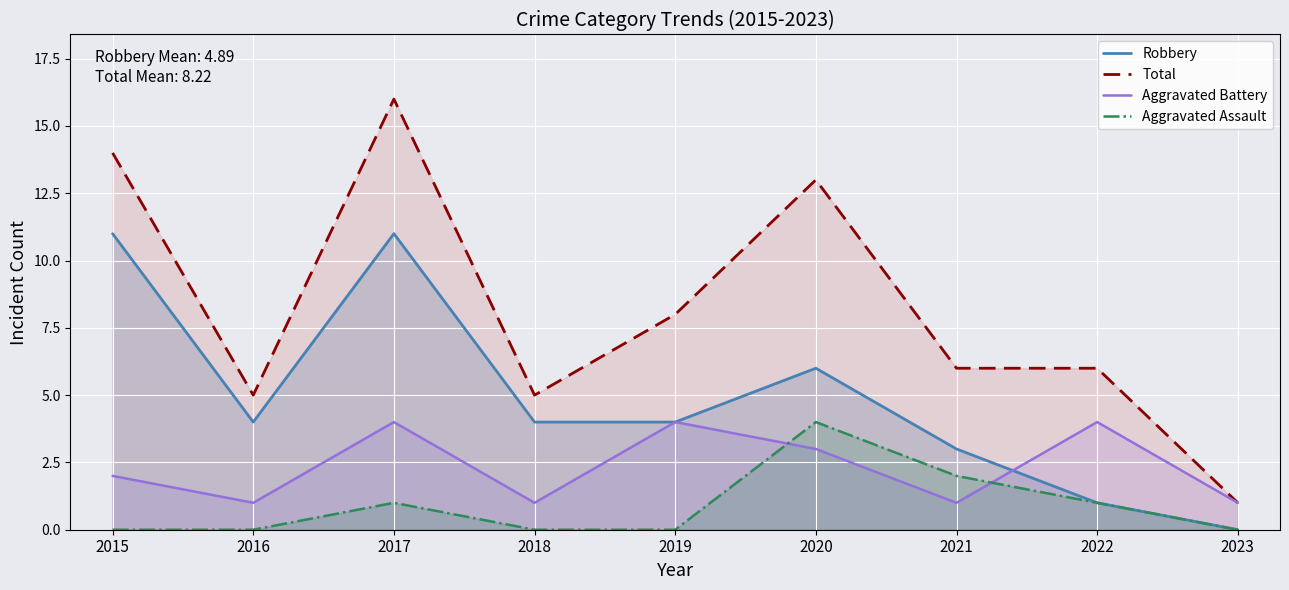

At which category is the sum across all series the highest?

2017